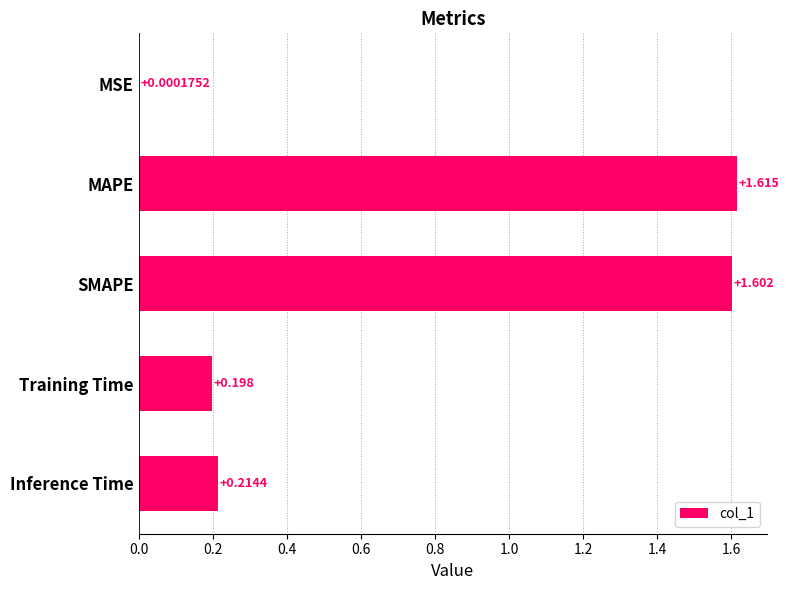

Count the number of categories in the chart.

5